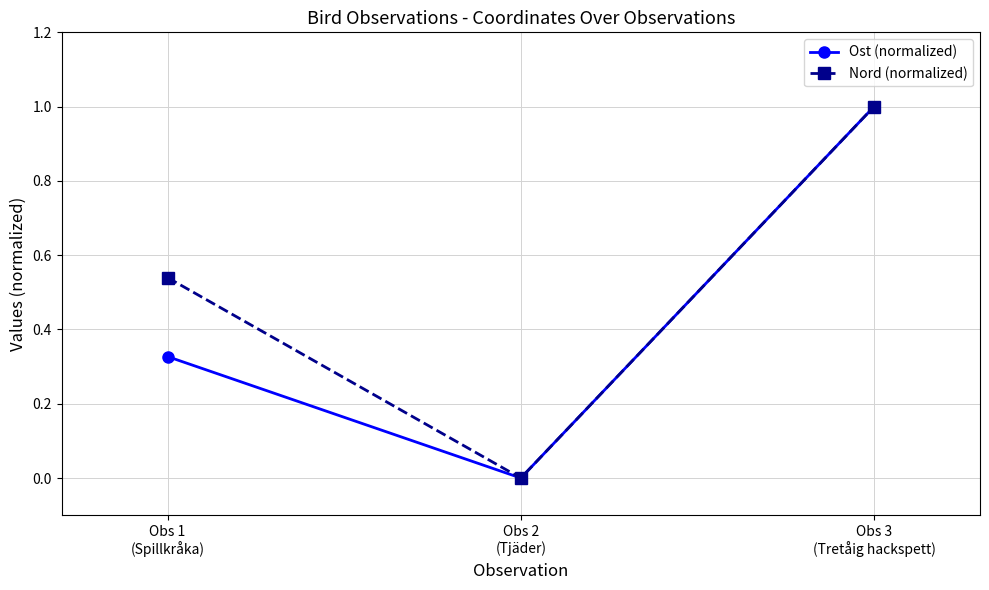

Which series has the largest total across all categories?

Nord (normalized)